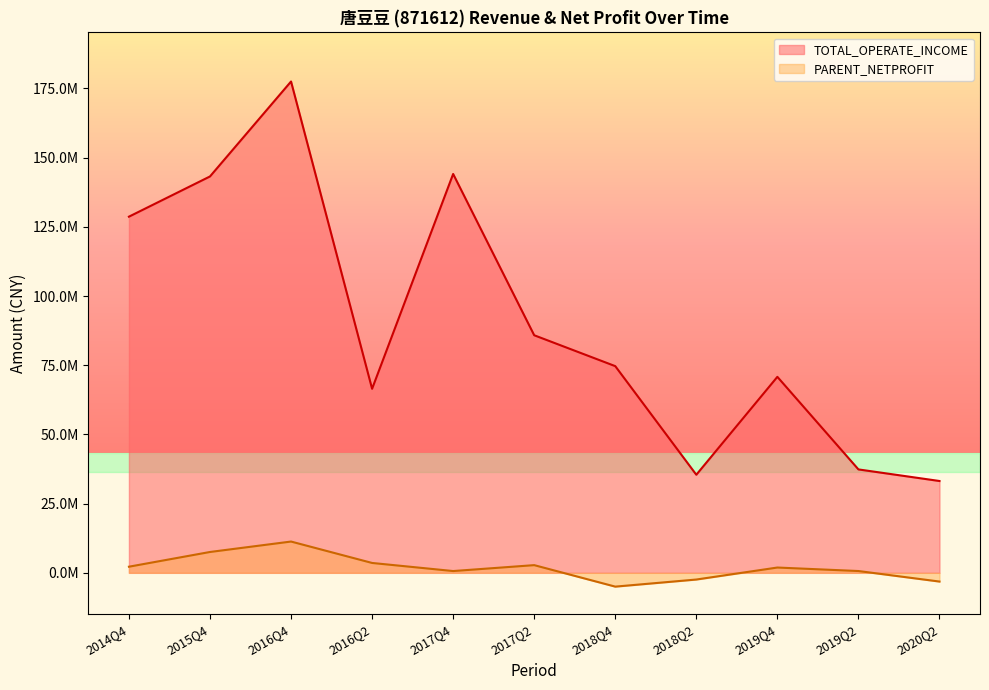

True or false: PARENT_NETPROFIT and TOTAL_OPERATE_INCOME cross at least once.

False